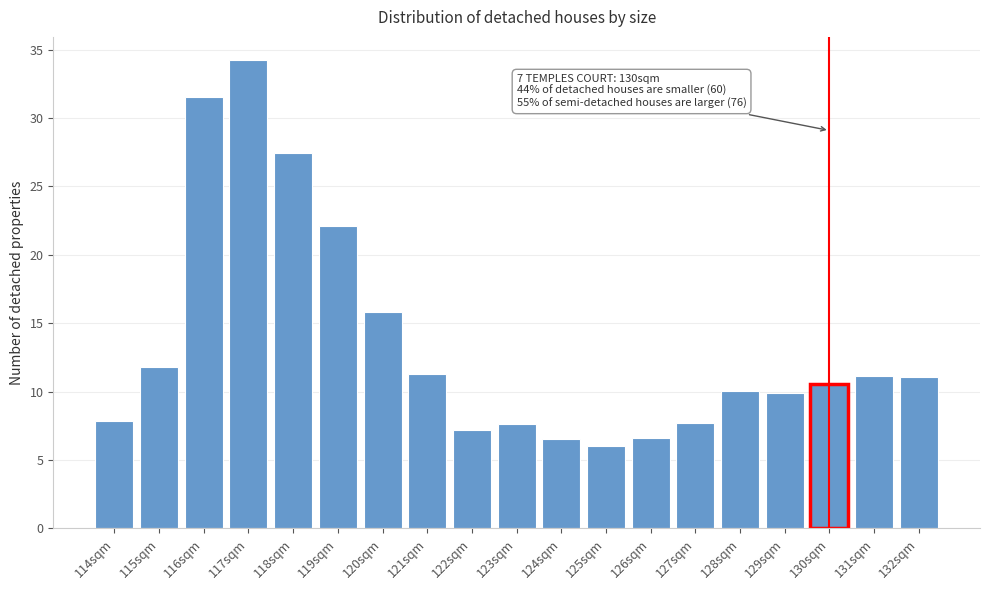

At which label is the value closest to 20?

119sqm